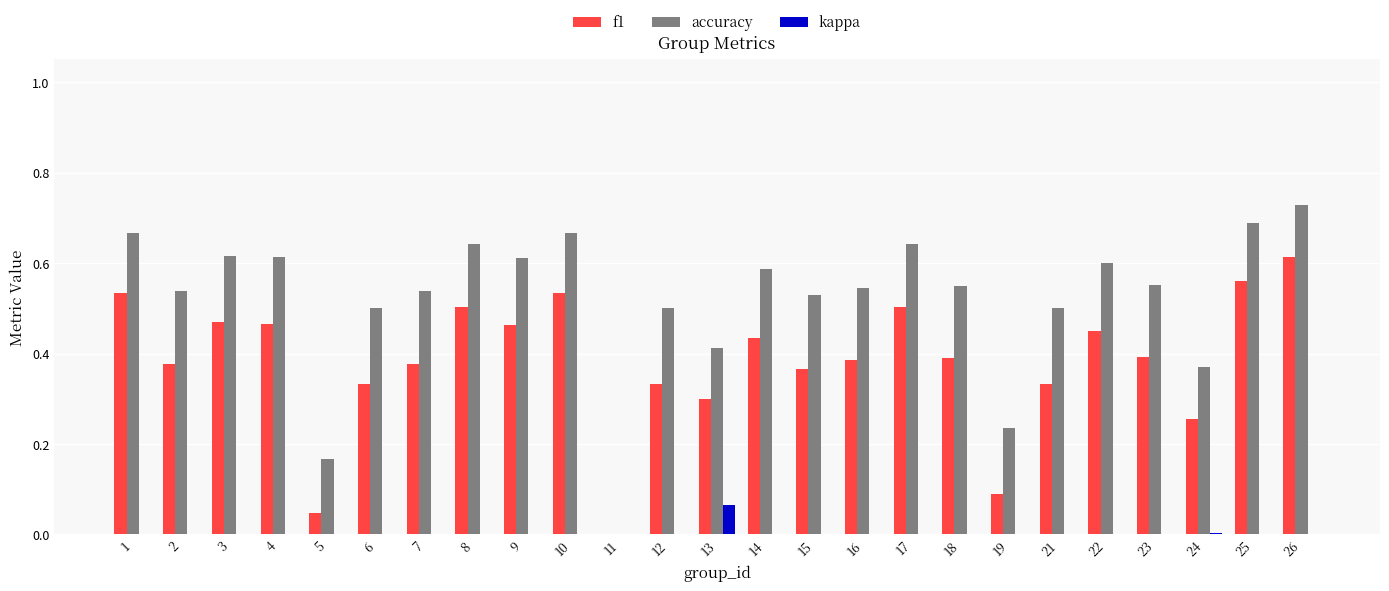

Which category has the highest value across all series?

26